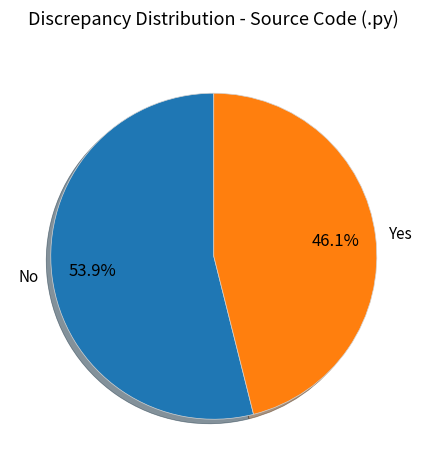

How much of the chart is everything except Yes?

53.9%